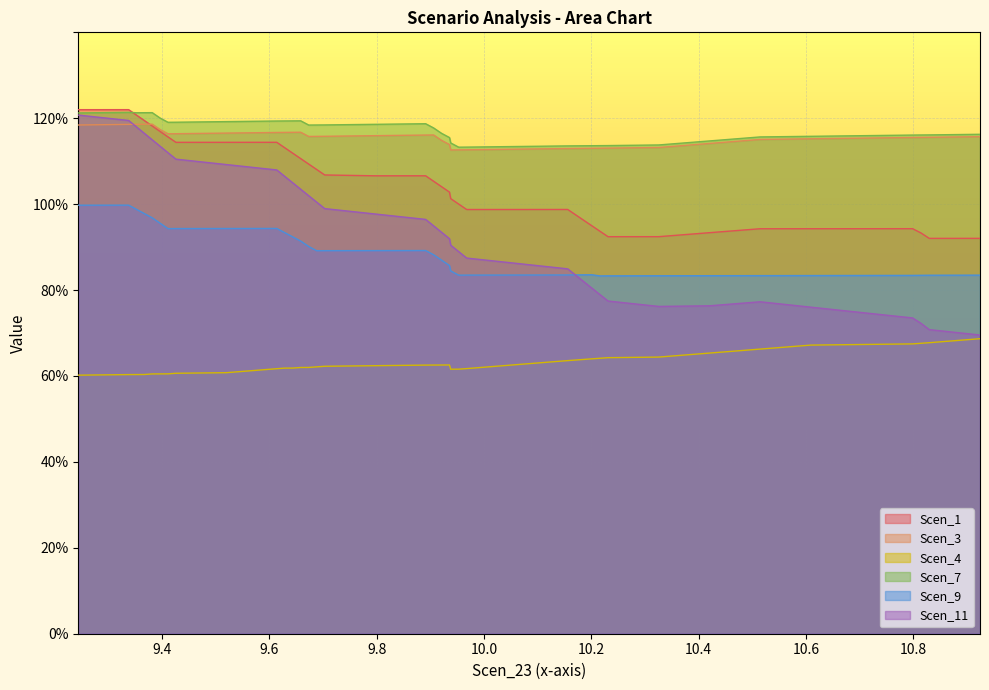

What are all the series names shown in the legend?

Scen_1, Scen_3, Scen_4, Scen_7, Scen_9, Scen_11